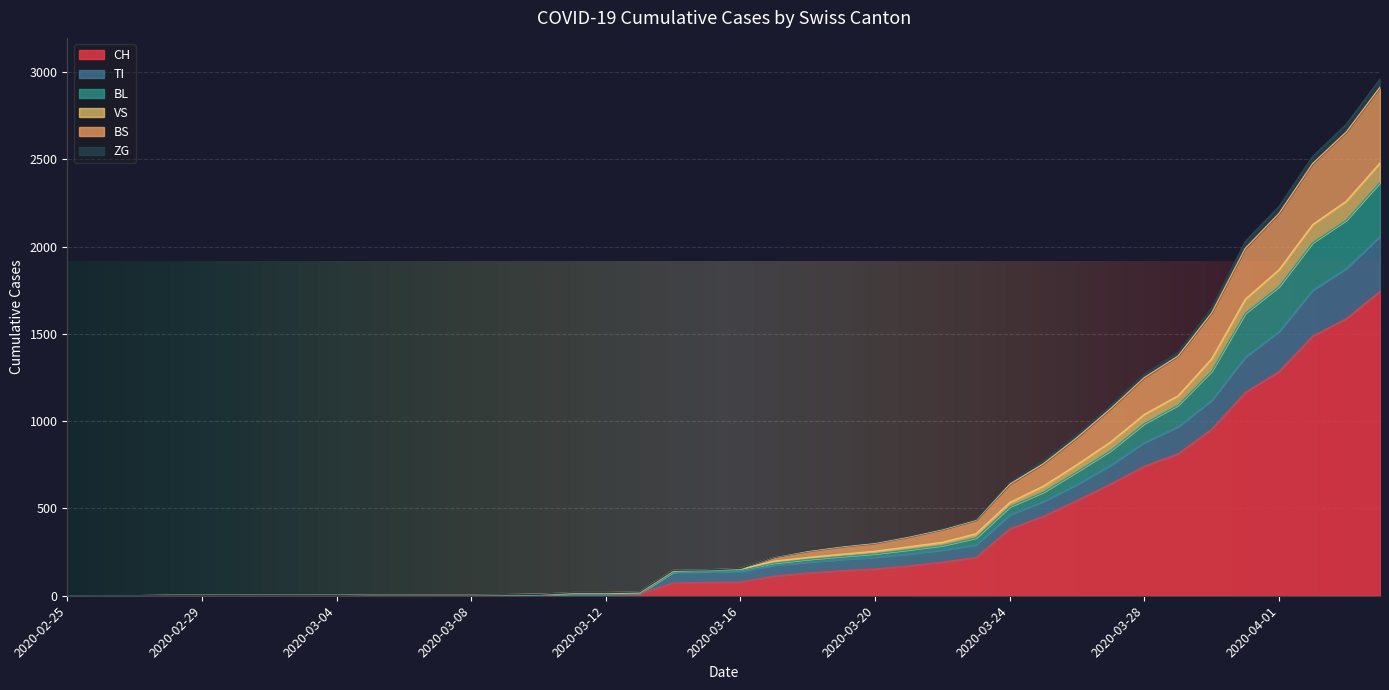

At which category is the sum across all series the highest?

2020-04-04